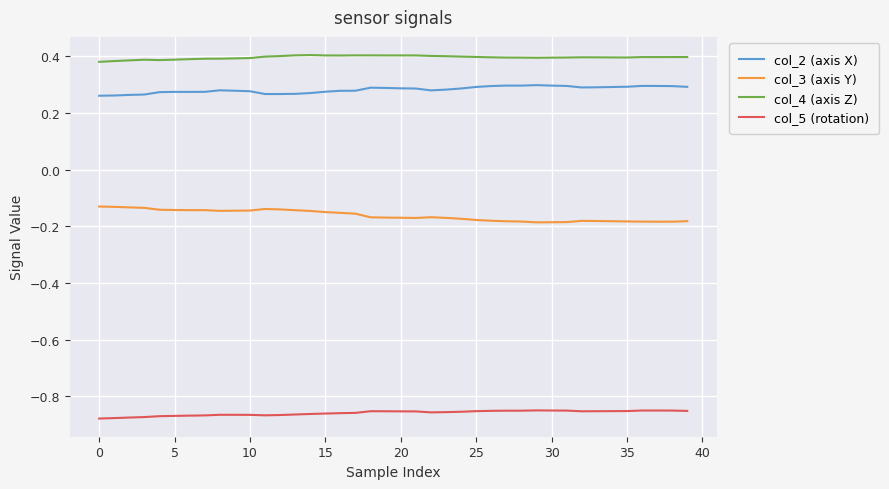

Is this an area chart (filled region under the line)?

No